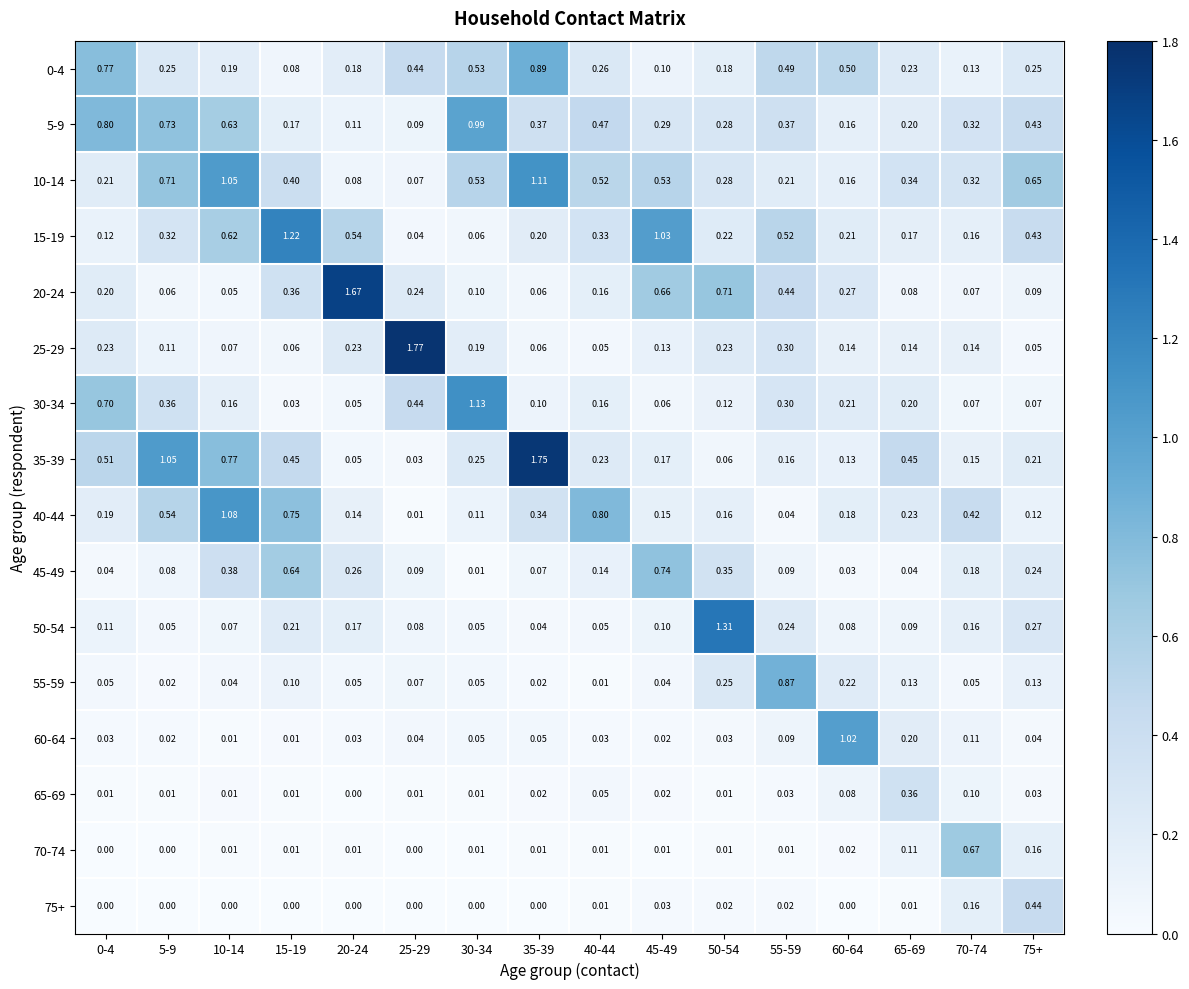

Is the value of 55-59 at 75+ greater than the value of 15-19 at 45-49?

No